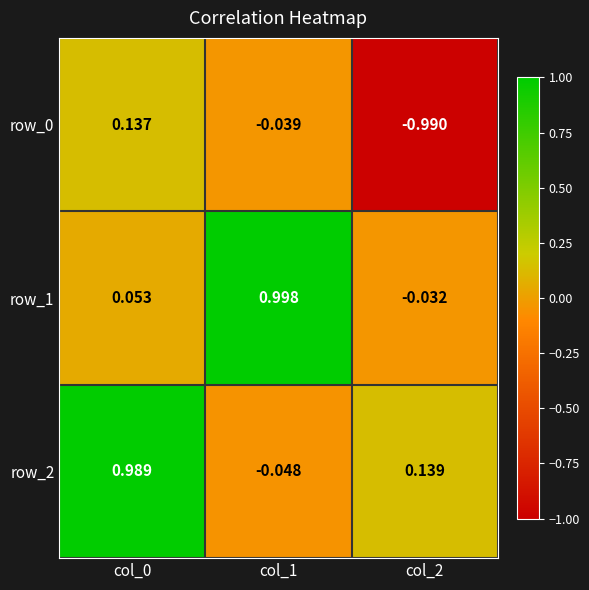

How many values in row_2 are below zero?

1